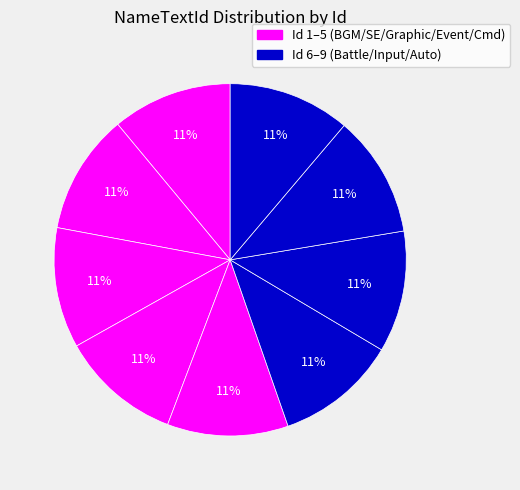

Rank the categories by value from highest to lowest.

9, 8, 7, 6, 5, 4, 3, 2, 1